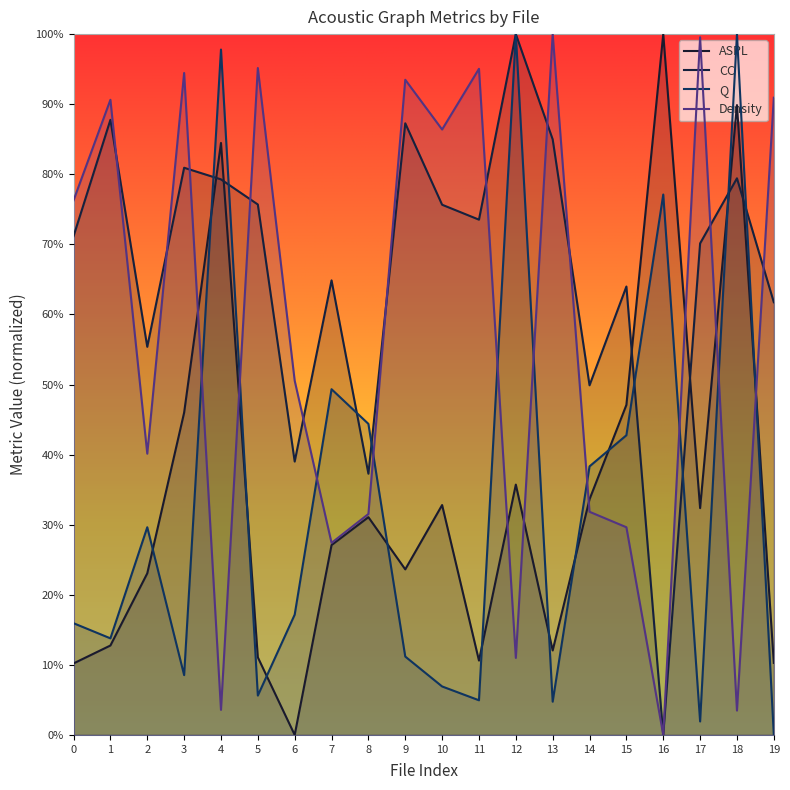

Does the chart have visible grid lines?

No